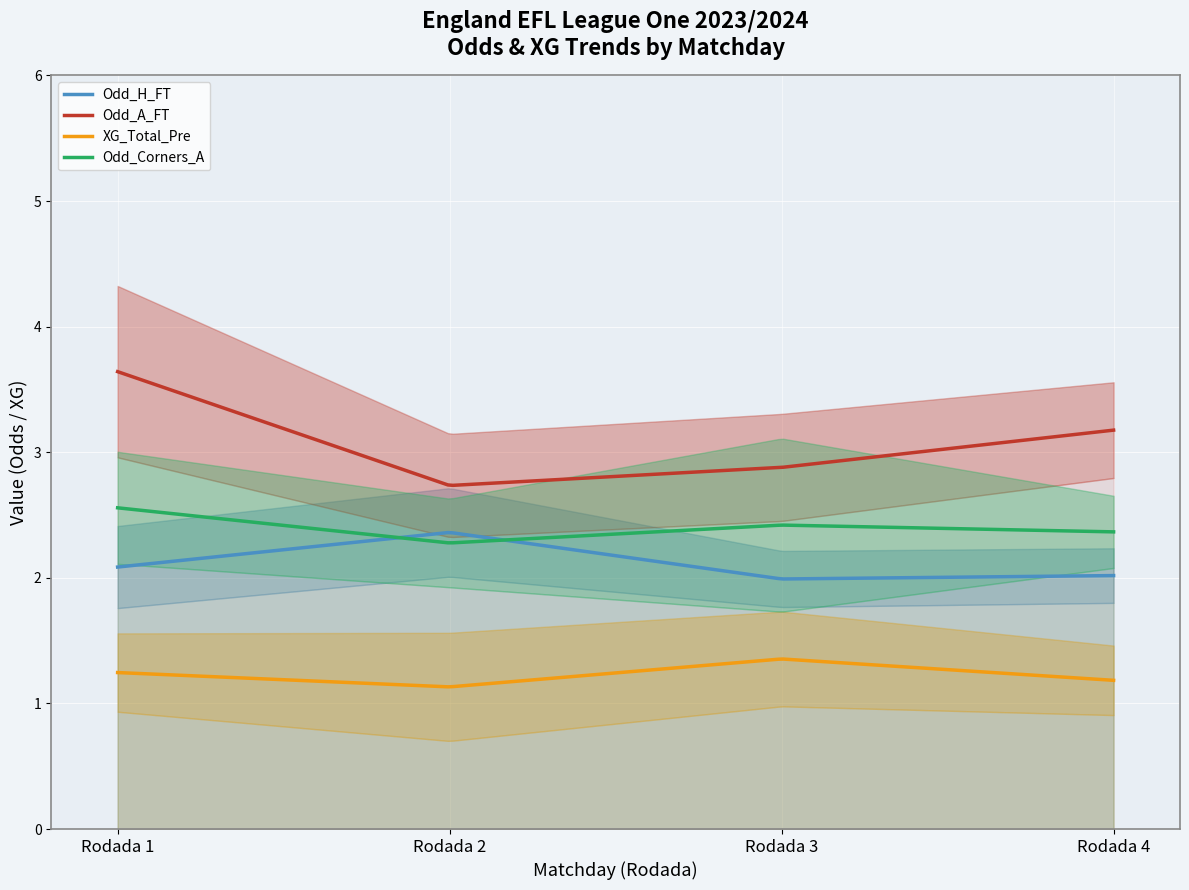

True or false: Odd_Corners_A and XG_Total_Pre cross at least once.

False